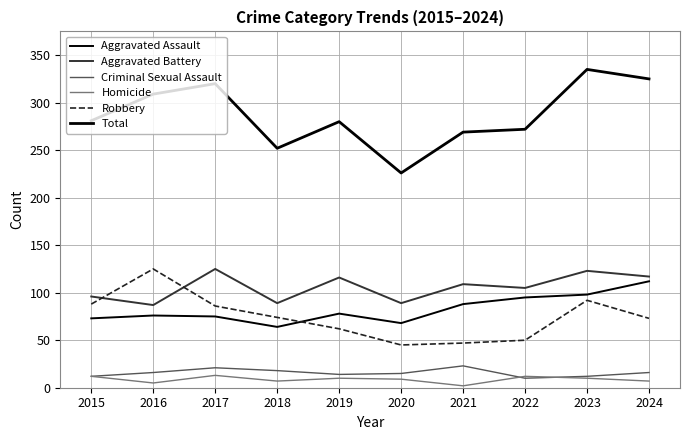

How many lines are shown in the chart?

6